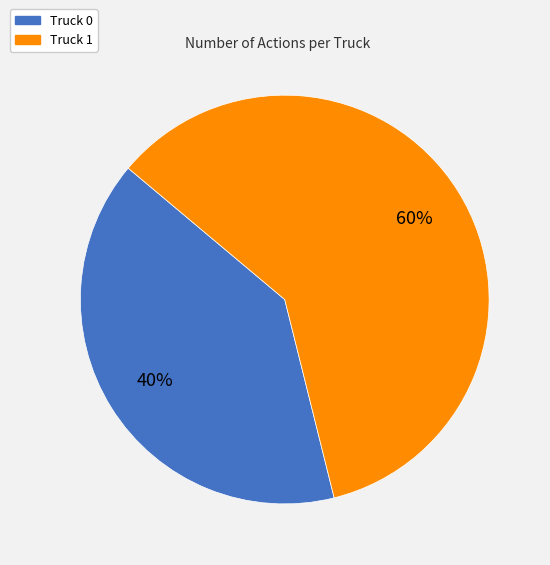

Which slice represents more than half of the pie?

Truck 1